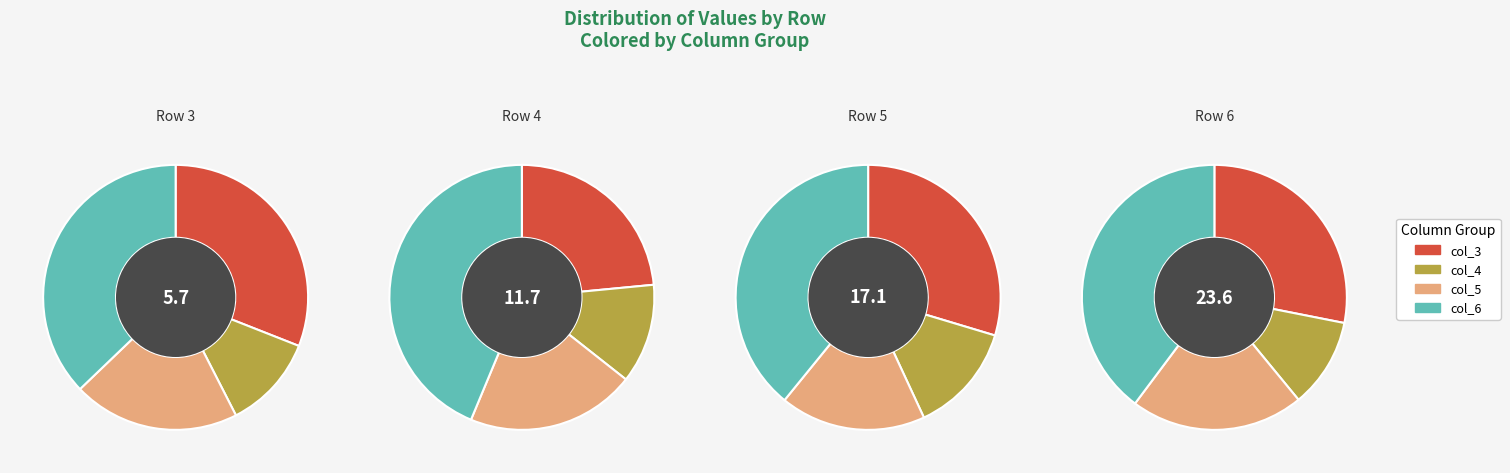

To the nearest percent, what percentage of the pie is Row 6?

43%